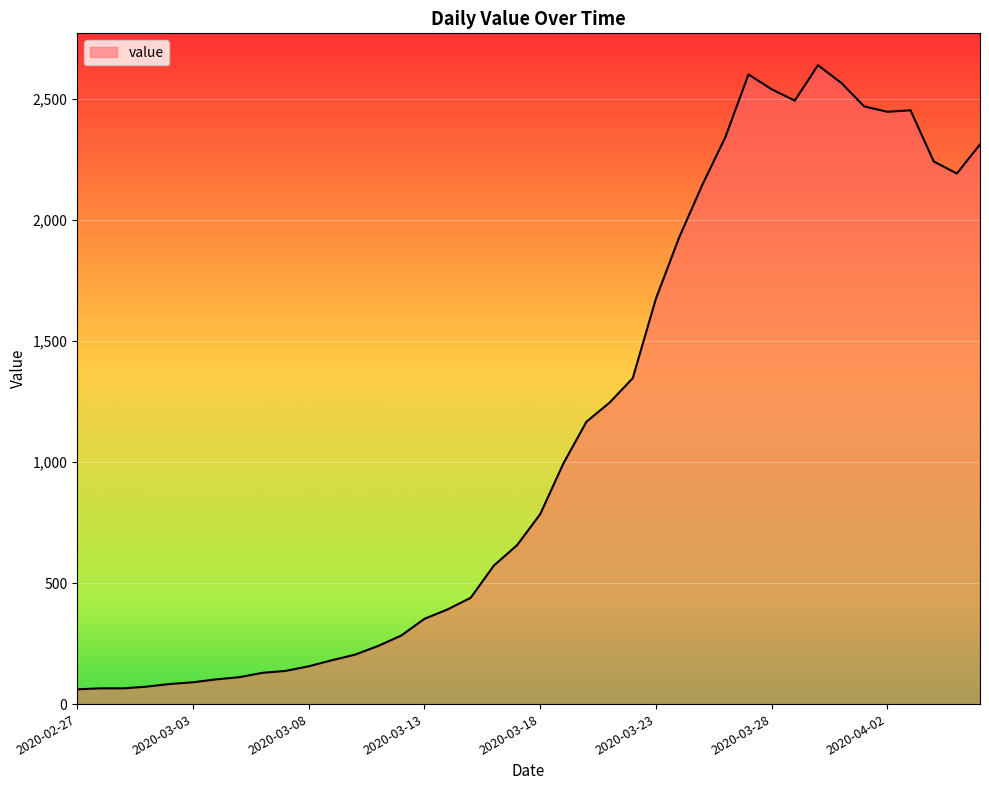

What is the minimum value shown in the chart?

61